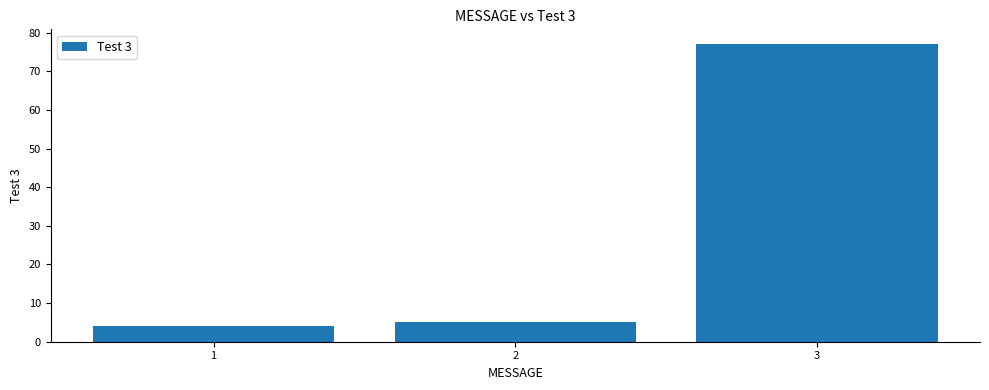

What is the minimum value shown in the chart?

4